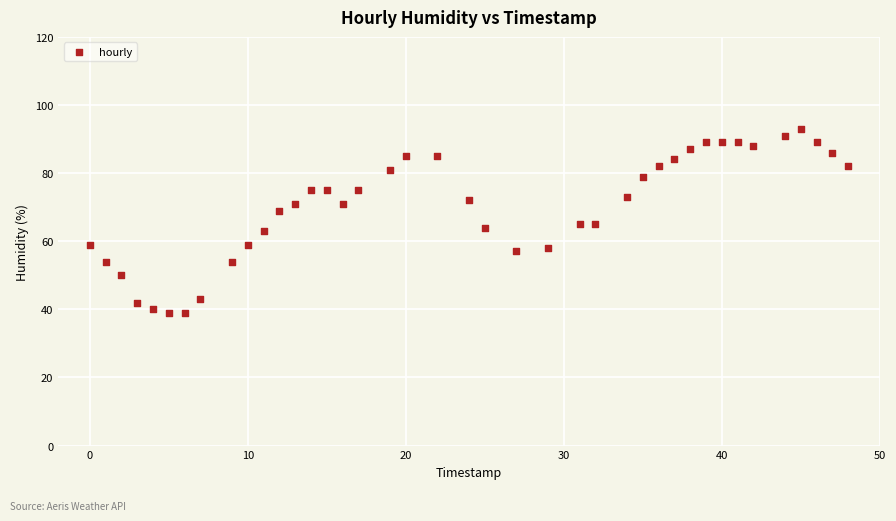

What is the range of X values (max minus min)?

48